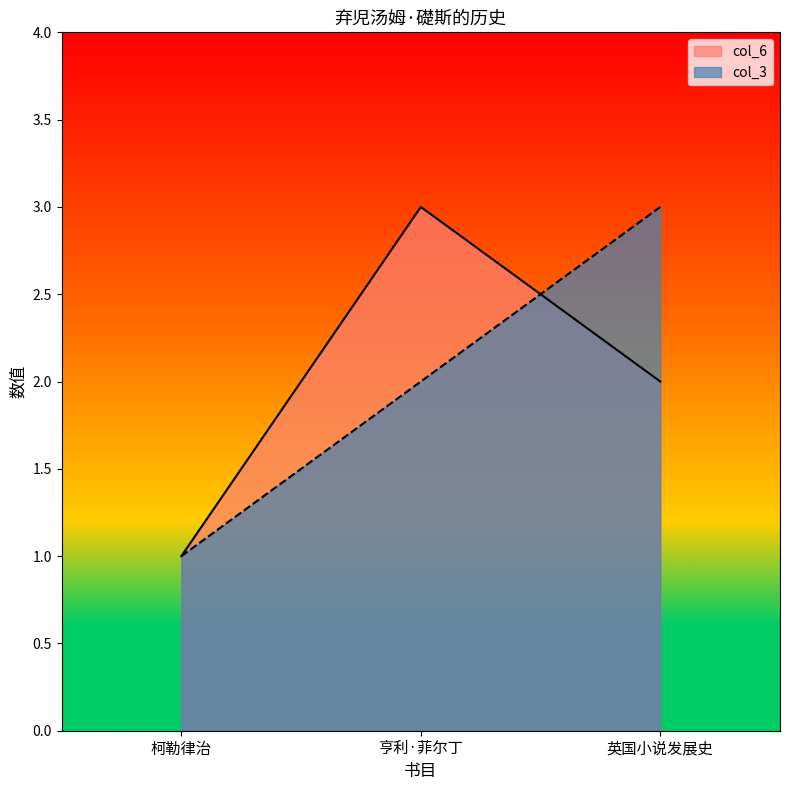

Which label corresponds to the largest value in the chart?

亨利·菲尔丁